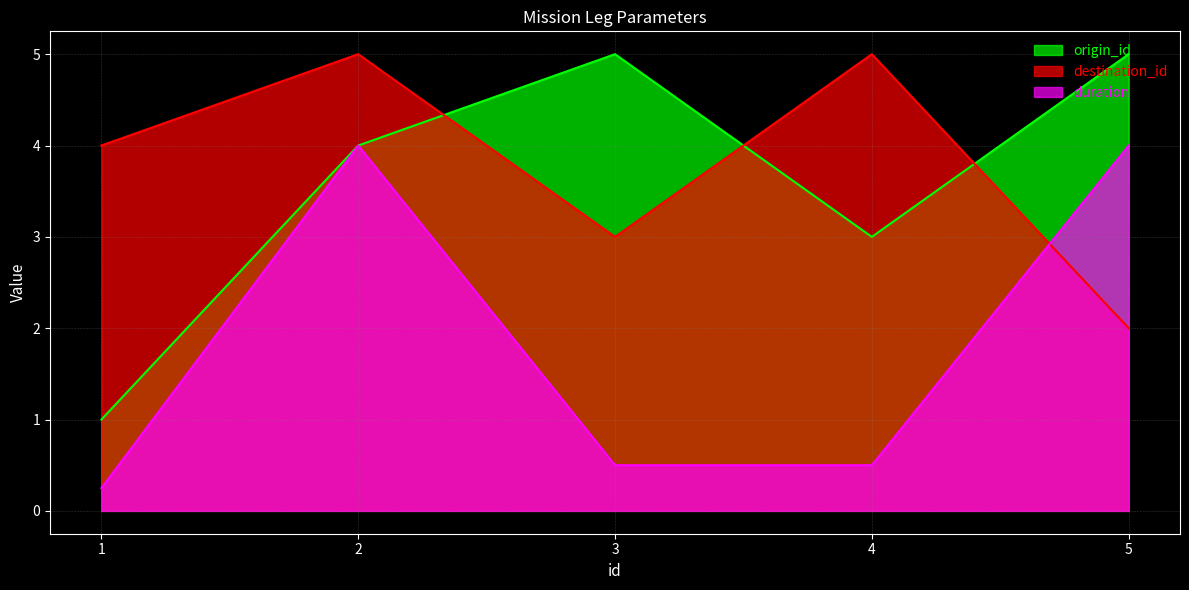

At which label does destination_id first exceed 4?

2